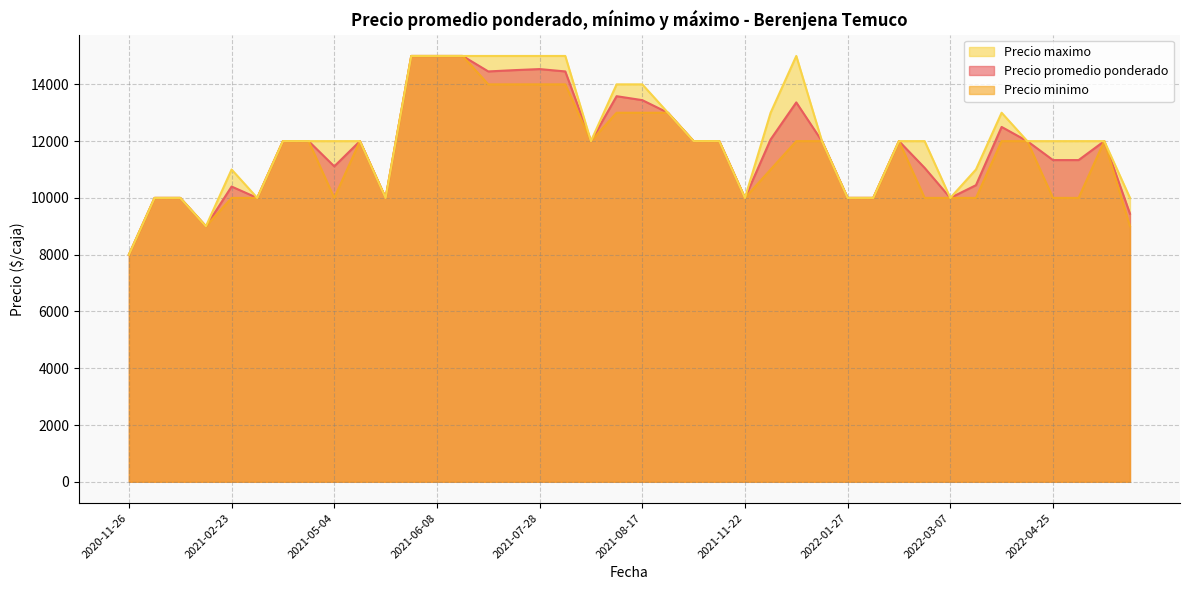

What value does the Precio promedio ponderado series have at 2021-11-22, to the nearest 10?

10000